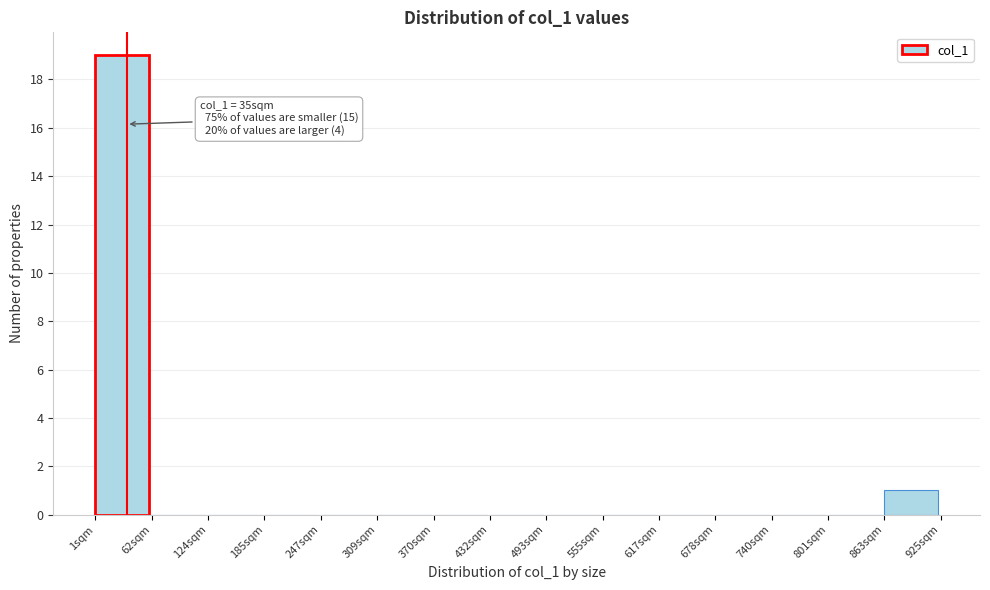

Over which range of the x-axis is the bar tallest?

0 to 60